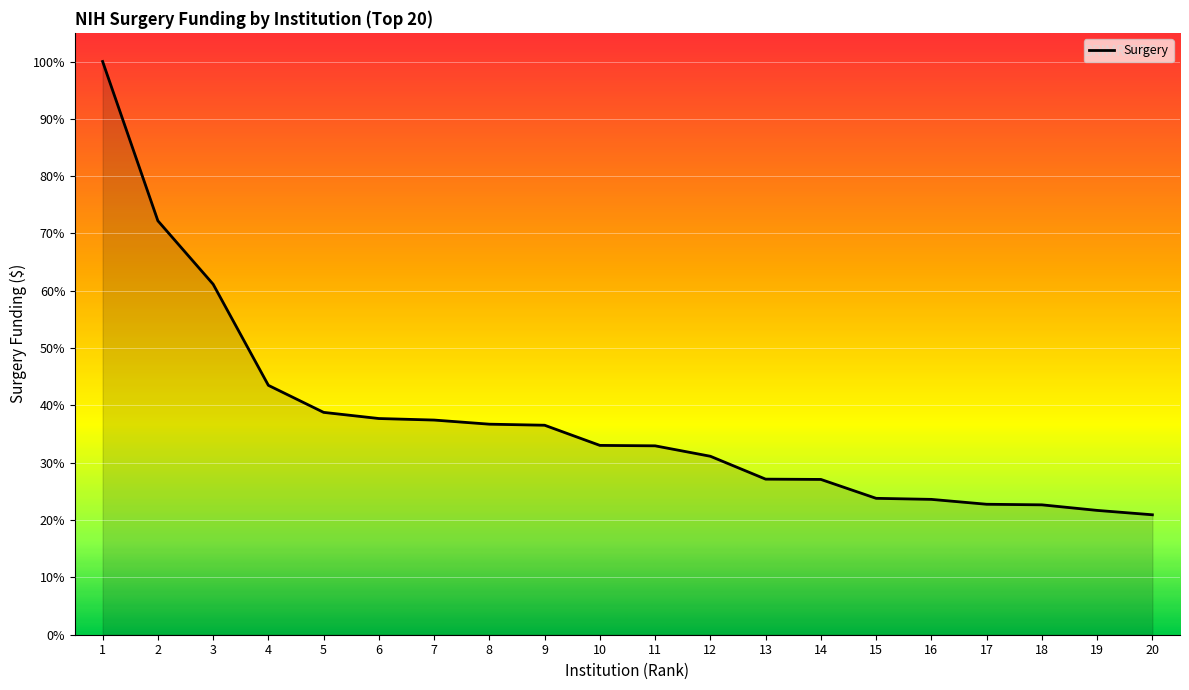

Does the chart display data point markers on the line(s)?

No